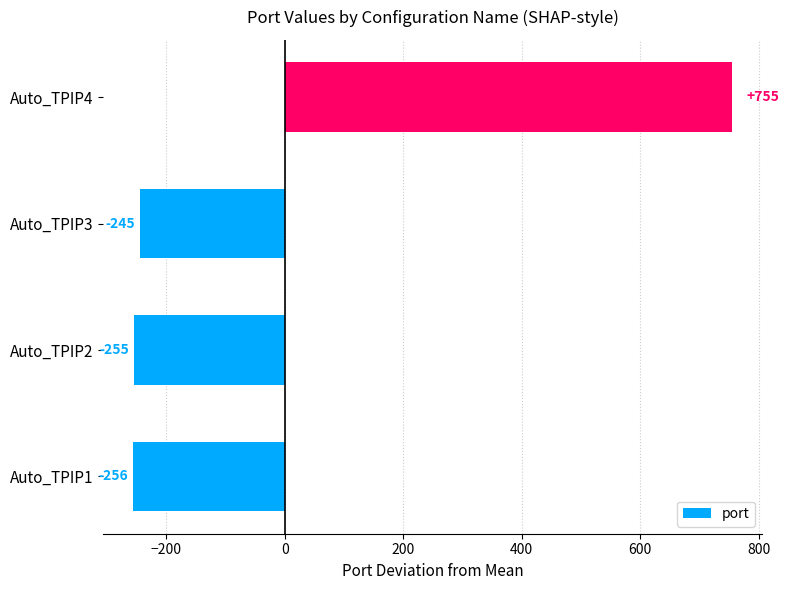

Between Auto_TPIP1 and Auto_TPIP2, which is larger?

Auto_TPIP2